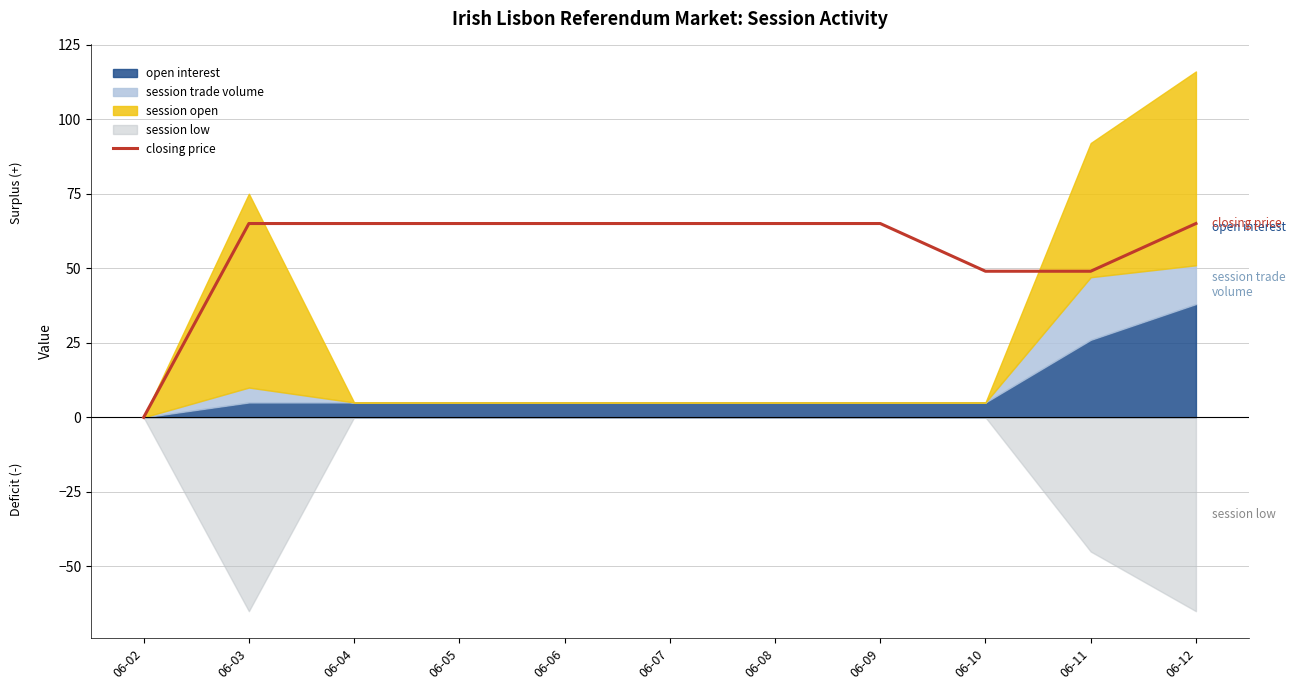

Which label corresponds to the largest value in the chart?

06-03